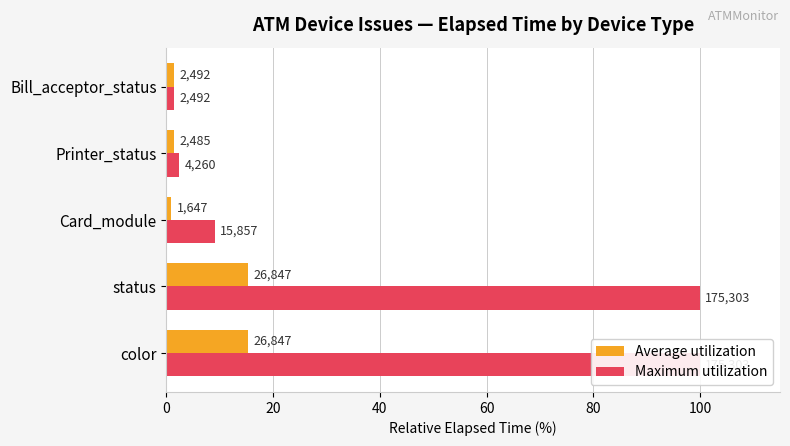

Between status and Card_module, which series saw the biggest shift?

Maximum utilization